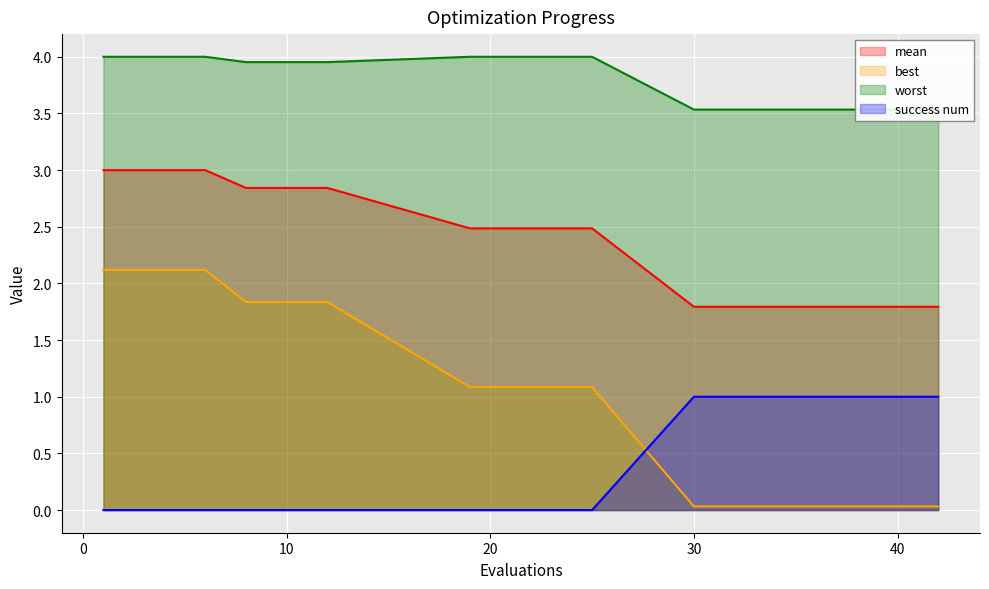

Count the number of categories in the chart.

20